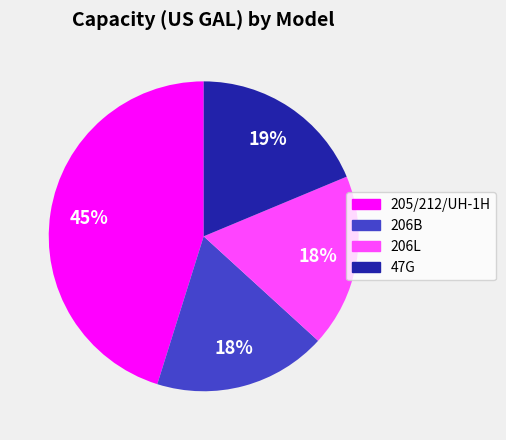

Is 206L the majority of the pie?

No